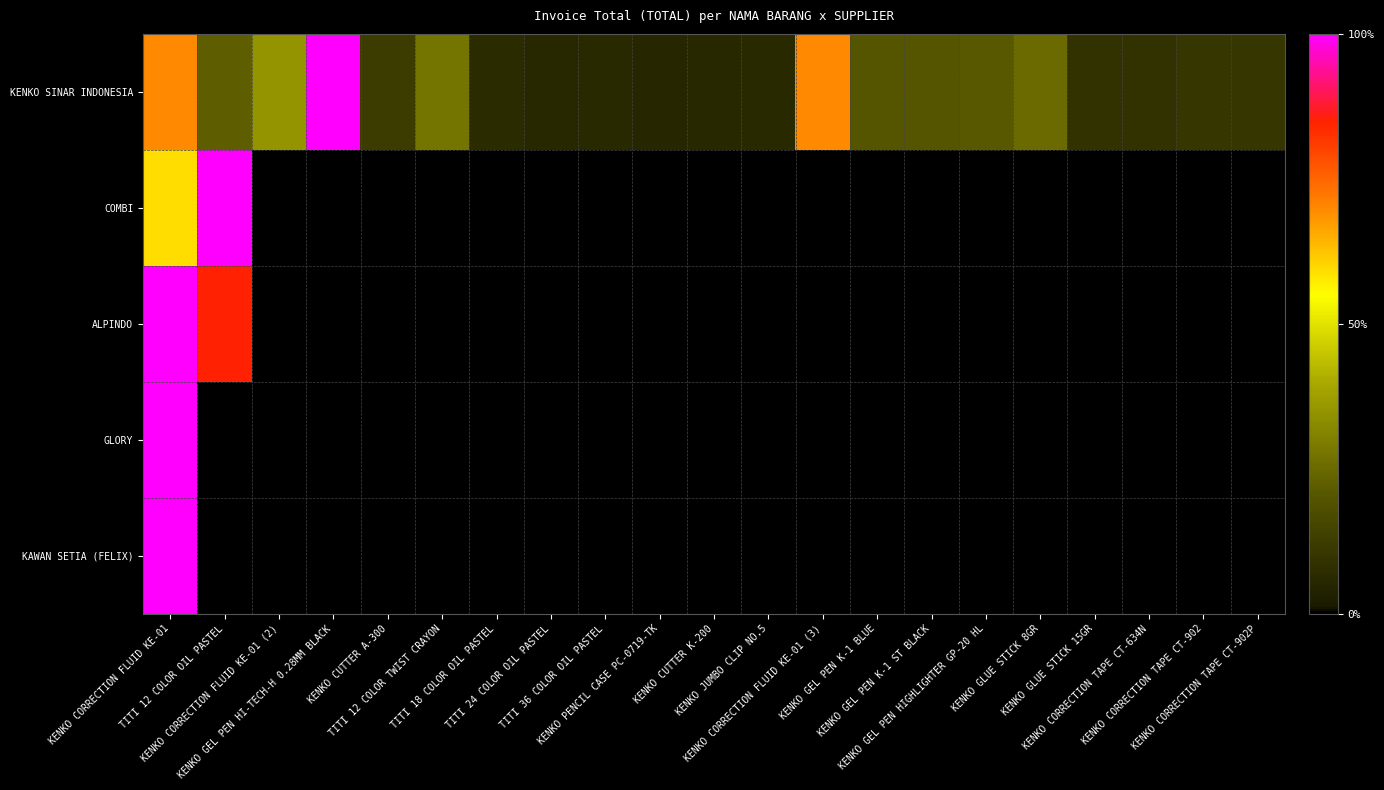

Between KENKO CORRECTION FLUID KE-01 (2) and TITI 18 COLOR OIL PASTEL, which is larger?

KENKO CORRECTION FLUID KE-01 (2)